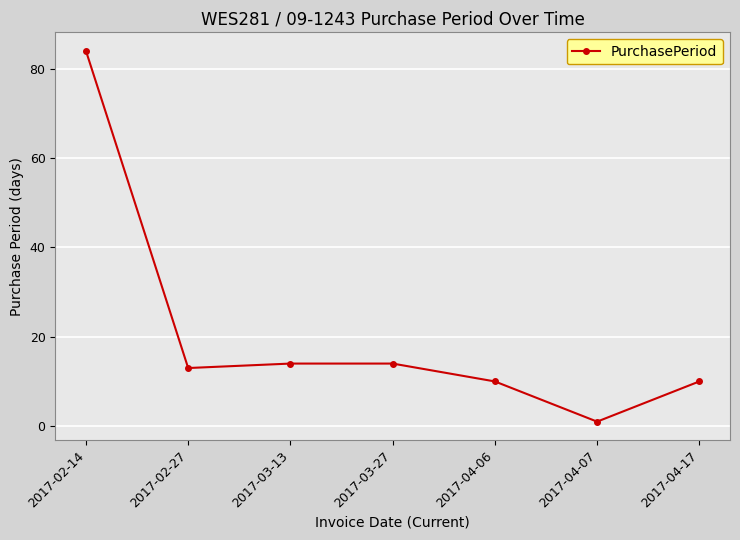

Approximately how many times larger is the value at 2017-02-27 compared to 2017-03-13?

0.9